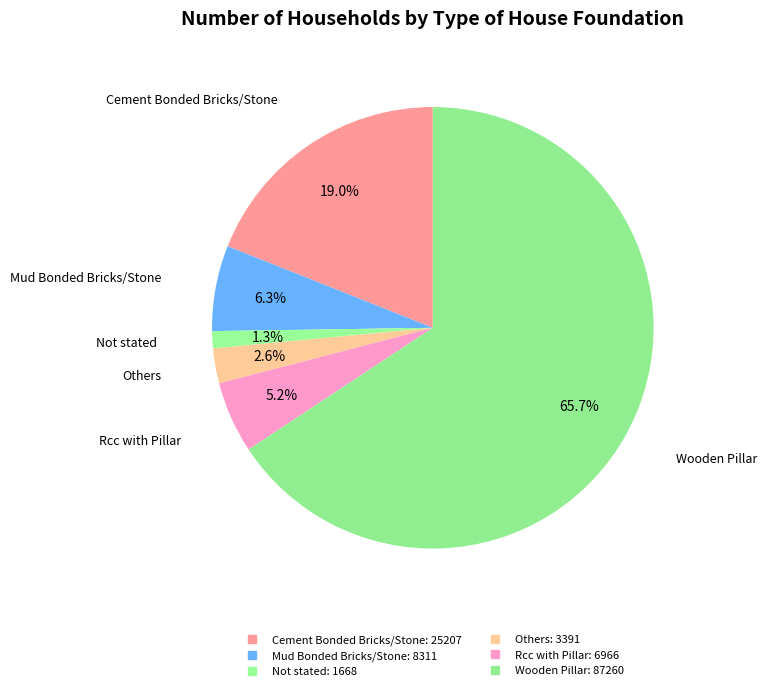

How much of the chart is everything except Rcc with Pillar?

94.8%